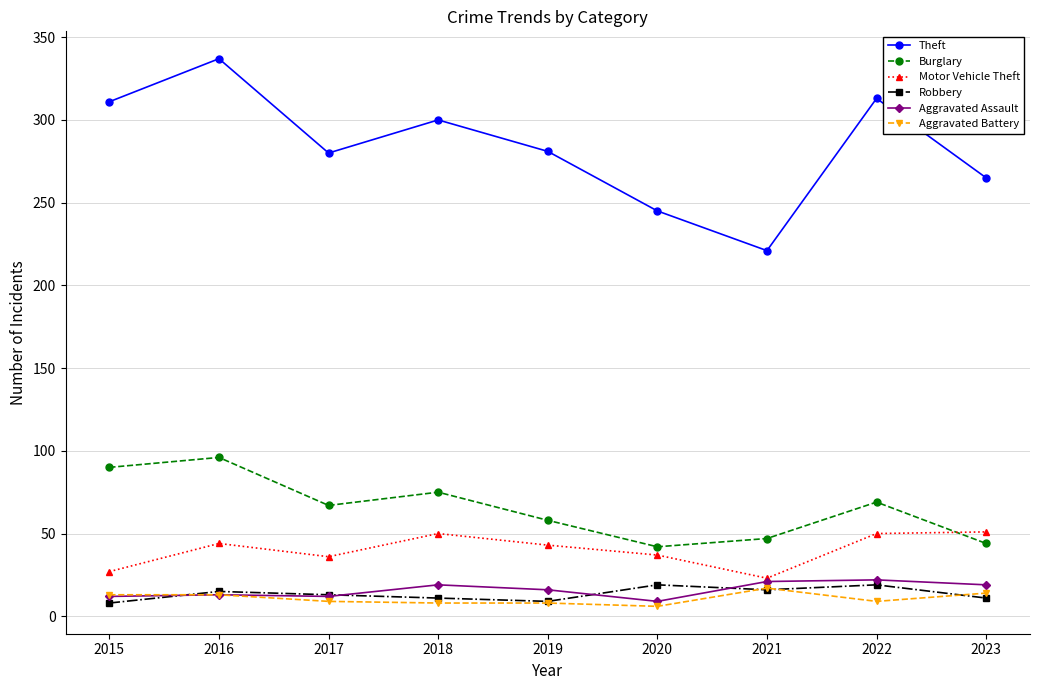

How many lines are shown in the chart?

6